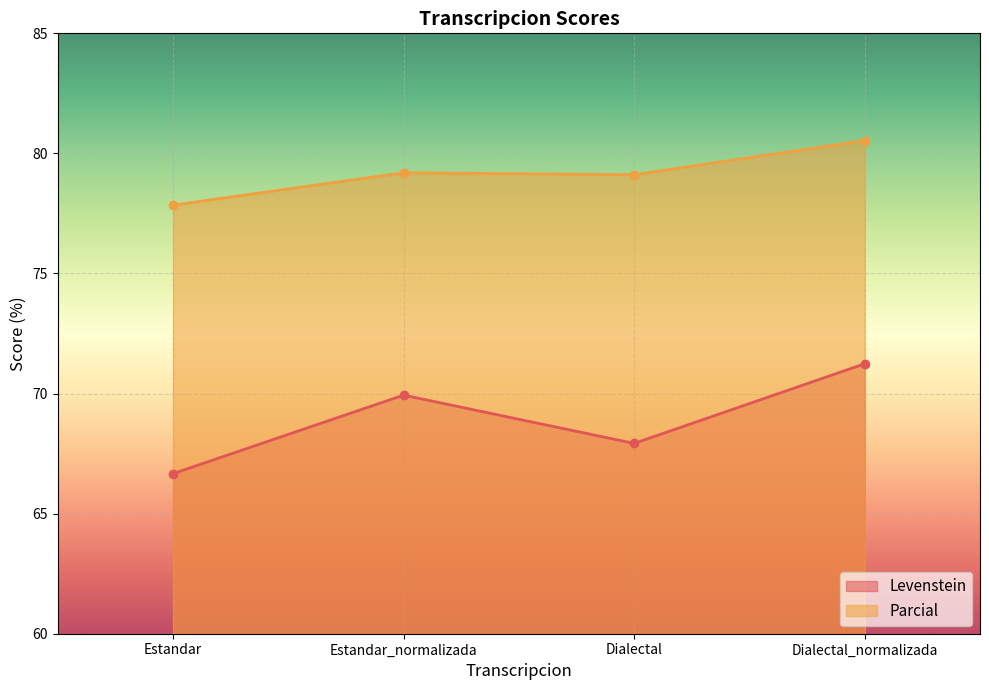

Reading left to right, list all the values displayed in this chart.

Levenstein: 66.7	69.9	67.9	71.2
Parcial: 77.8	79.2	79.1	80.5